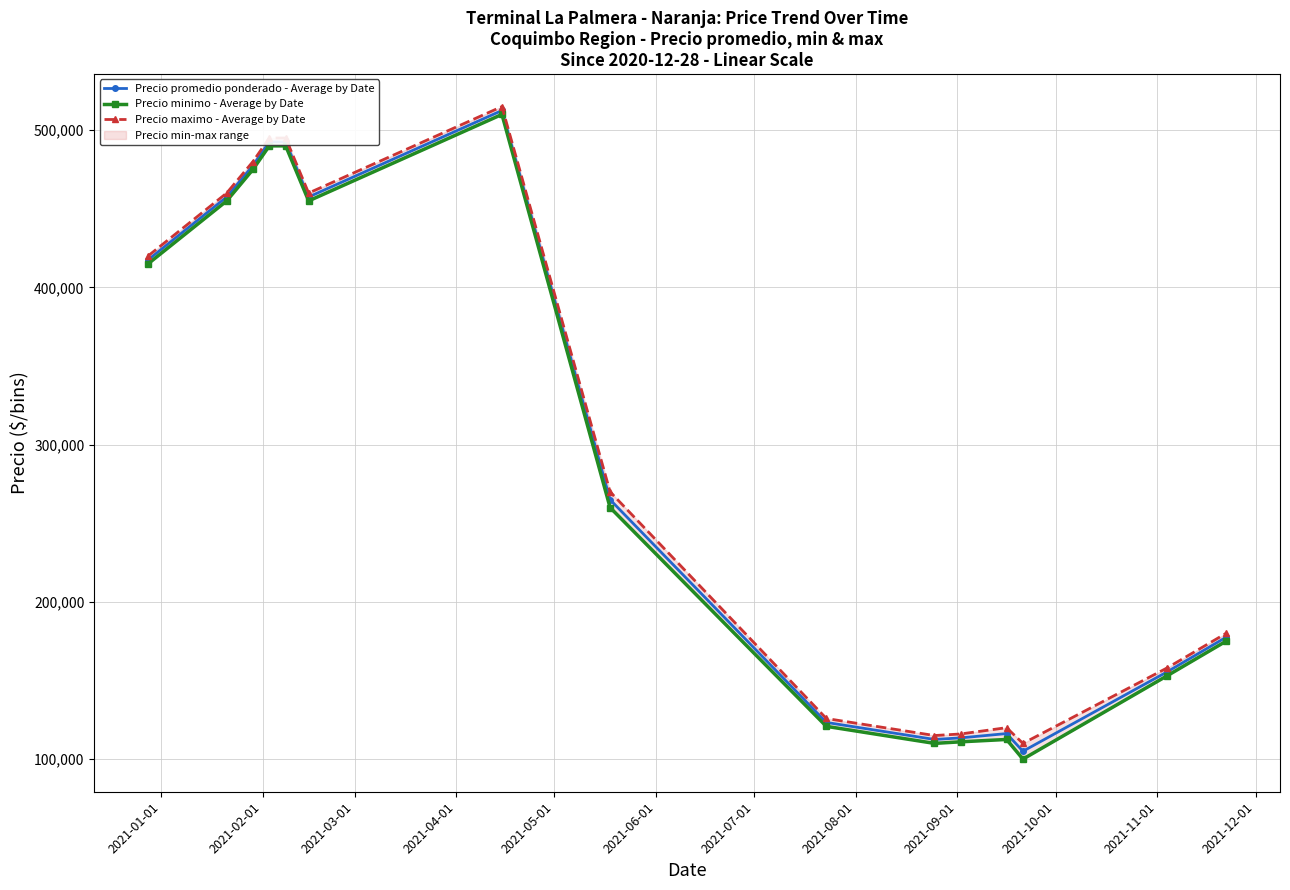

What is the maximum value for Precio promedio ponderado - Average by Date?

512500.0